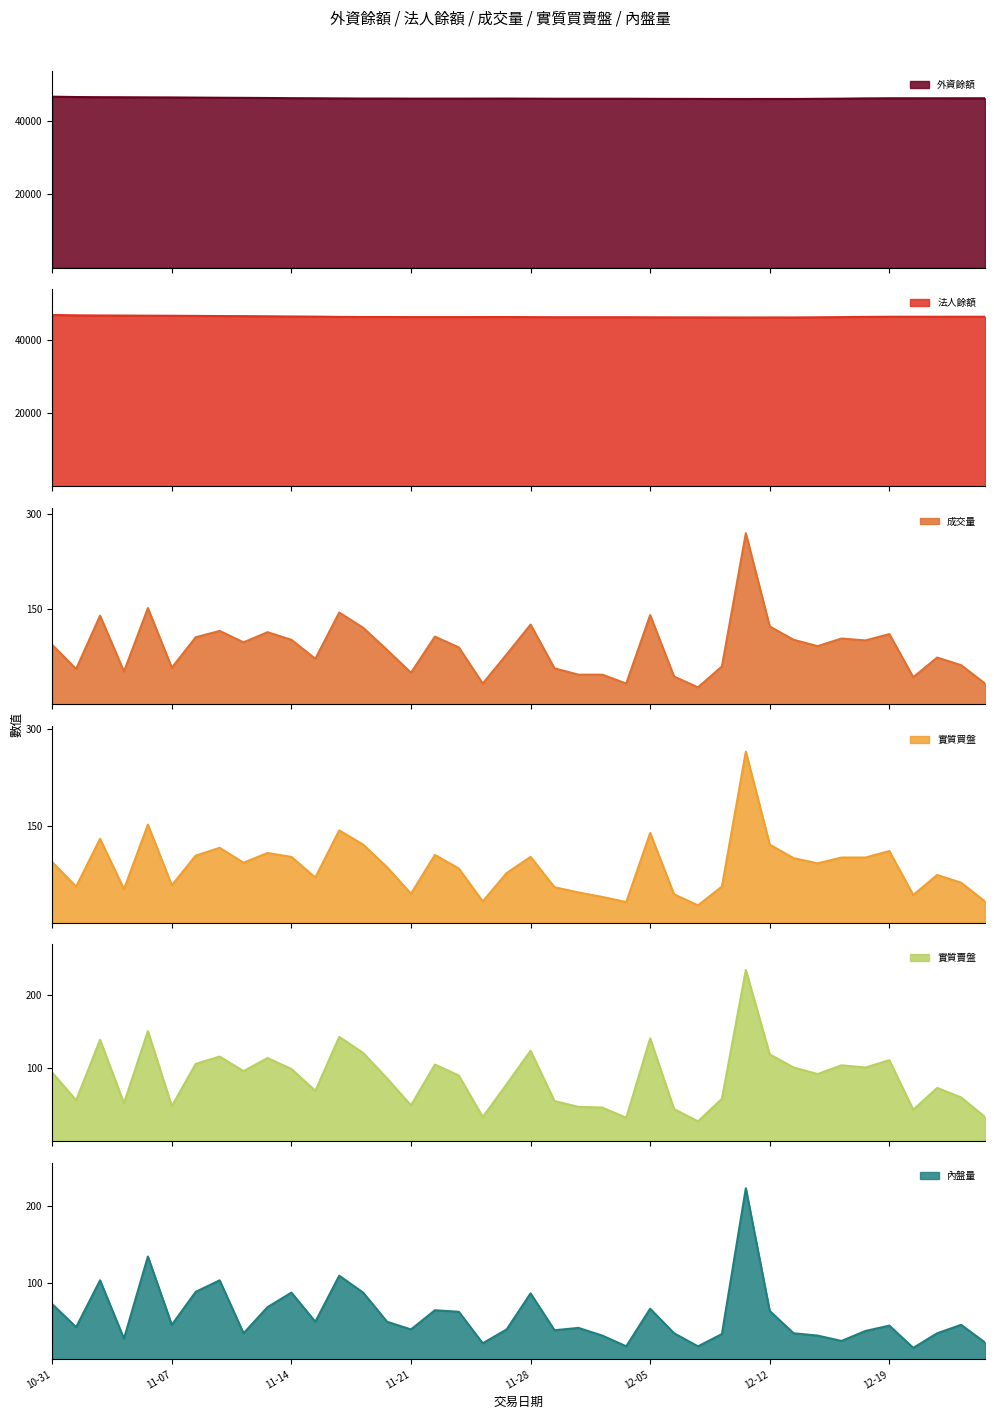

Is it true that 法人餘額 equals 46460 at 2019-11-08?

True